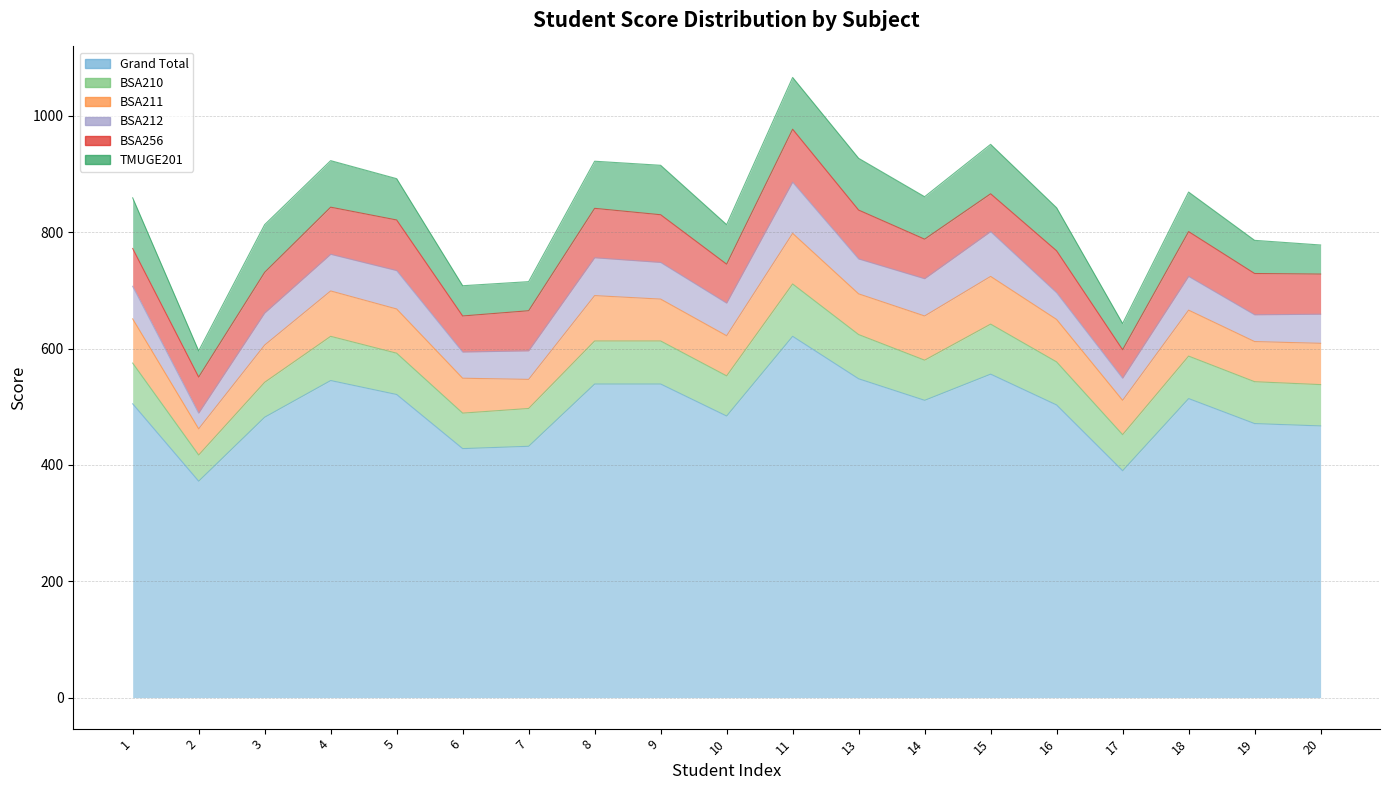

The BSA210 series shows 74 at 8. True or false?

True